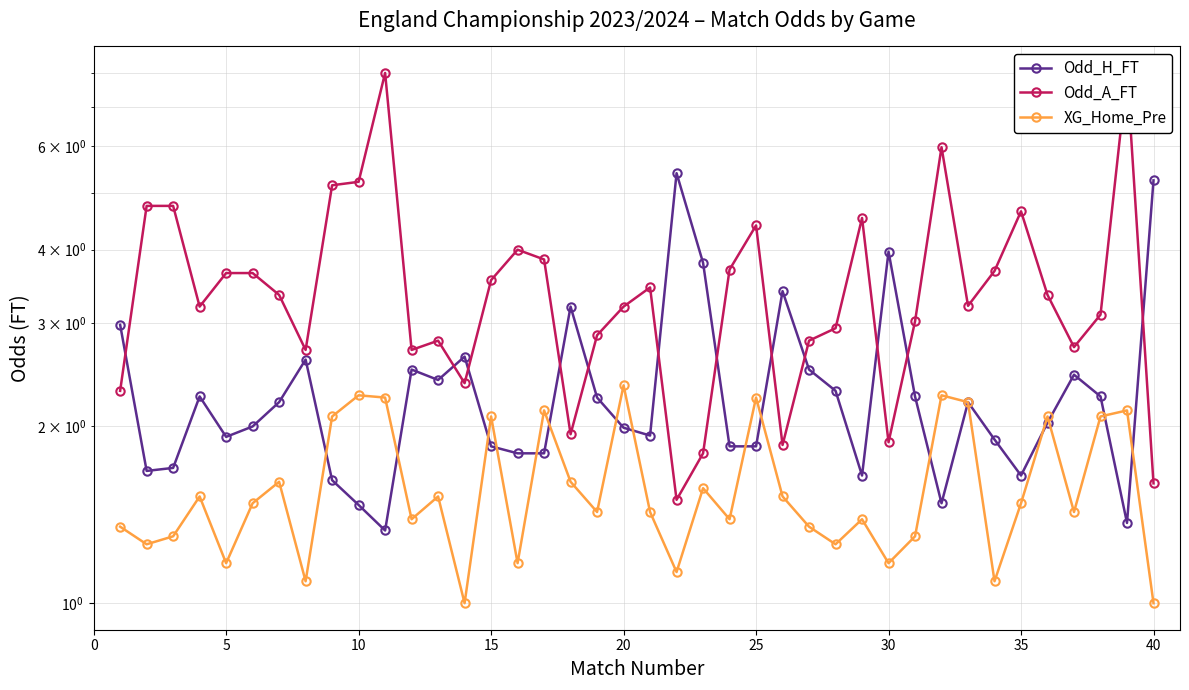

Reading right to left, transcribe all the data shown in this chart.

Odd_H_FT: 5.2	1.4	2.2	2.5	2.0	1.6	1.9	2.2	1.5	2.2	4.0	1.6	2.3	2.5	3.4	1.9	1.9	3.8	5.4	1.9	2.0	2.2	3.2	1.8	1.8	1.9	2.6	2.4	2.5	1.3	1.5	1.6	2.6	2.2	2.0	1.9	2.2	1.7	1.7	3.0
Odd_A_FT: 1.6	8.0	3.1	2.7	3.4	4.7	3.7	3.2	6.0	3.0	1.9	4.5	2.9	2.8	1.9	4.4	3.7	1.8	1.5	3.5	3.2	2.9	1.9	3.9	4.0	3.5	2.4	2.8	2.7	8.0	5.2	5.2	2.7	3.4	3.6	3.6	3.2	4.8	4.8	2.3
XG_Home_Pre: 1.0	2.1	2.1	1.4	2.1	1.5	1.1	2.2	2.3	1.3	1.2	1.4	1.3	1.4	1.5	2.2	1.4	1.6	1.1	1.4	2.4	1.4	1.6	2.1	1.2	2.1	1.0	1.5	1.4	2.2	2.3	2.1	1.1	1.6	1.5	1.2	1.5	1.3	1.3	1.4